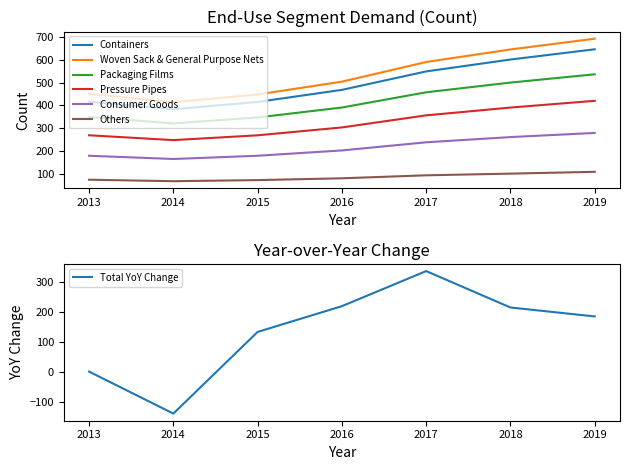

At which category does Others reach its first local valley?

2014